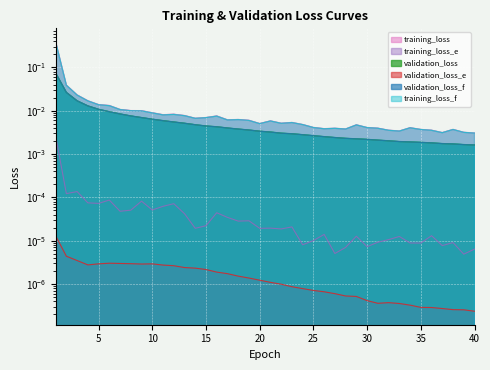

Is the value of validation_loss_e at 22 greater than the value of training_loss_f at 16?

No